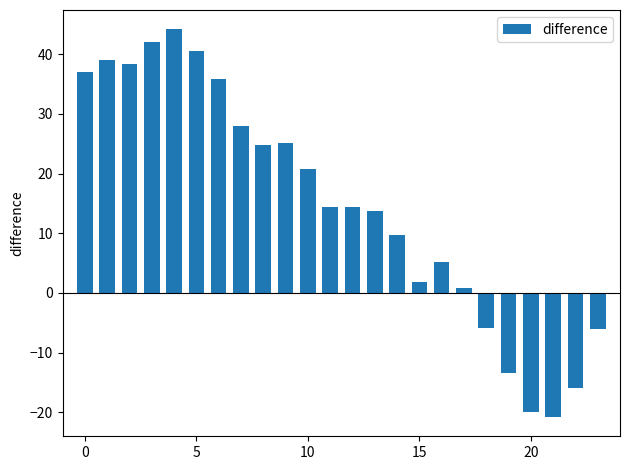

What is the minimum value shown in the chart?

-20.8